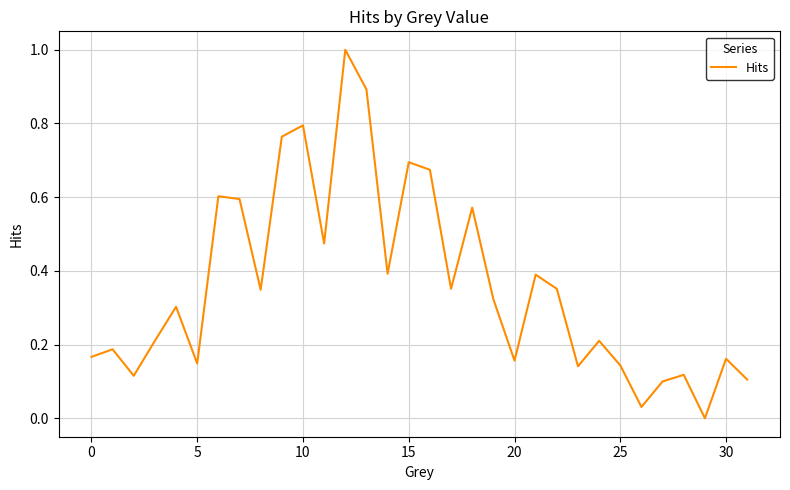

What is the greatest value displayed?

1.0